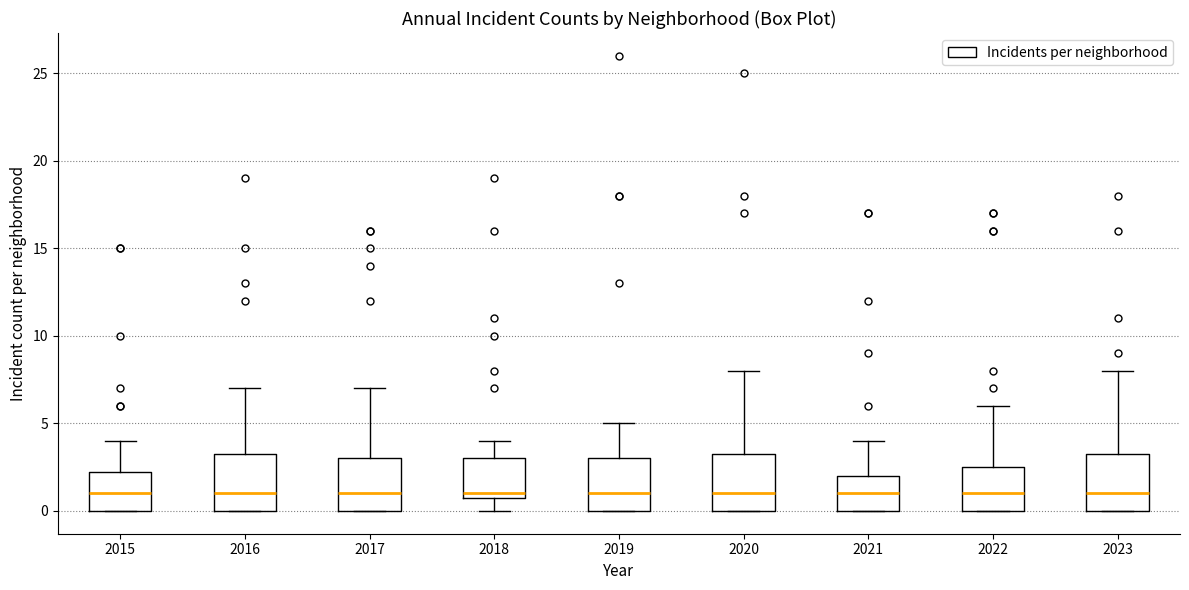

Where is the upper edge of the box at x = 2021 on the y-axis? The values are not printed on the chart, so give them approximately, as read against the axis.

2.0